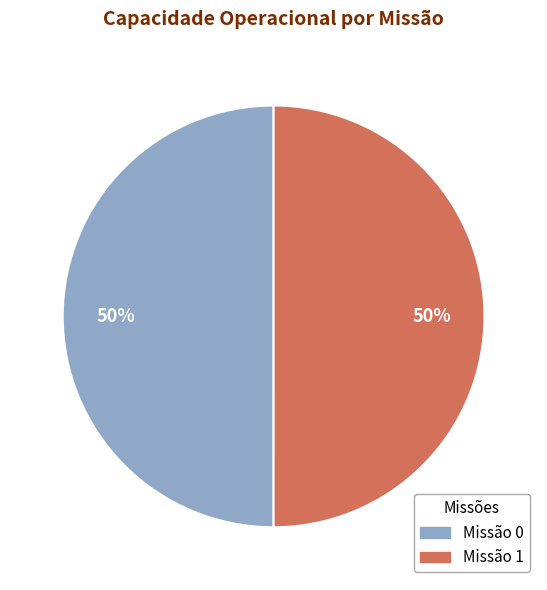

How many slices are in this pie chart?

2